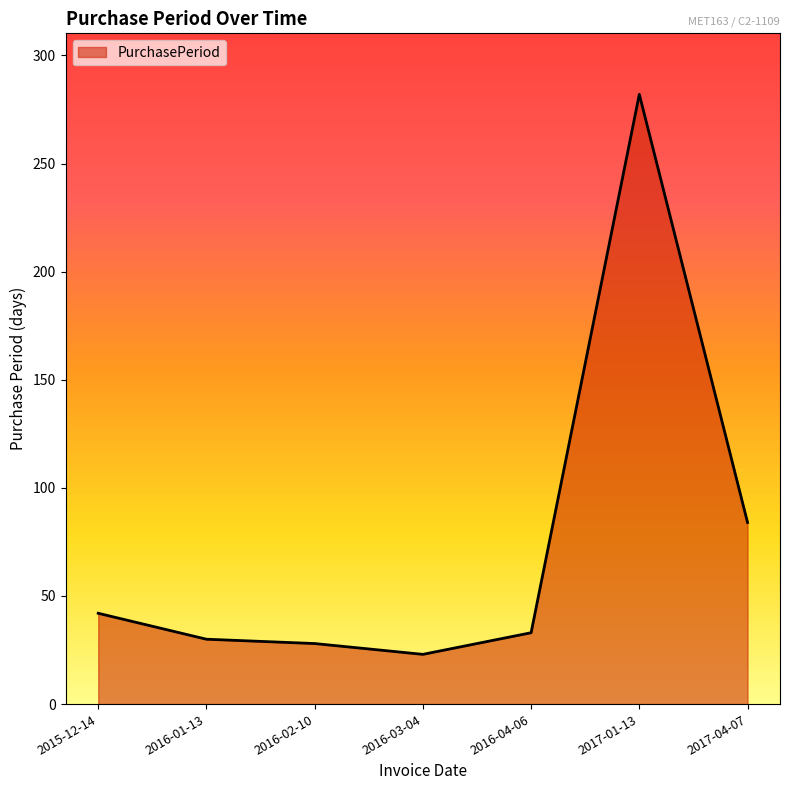

The chart shows a value of 423 at 2017-01-13. True or false?

False